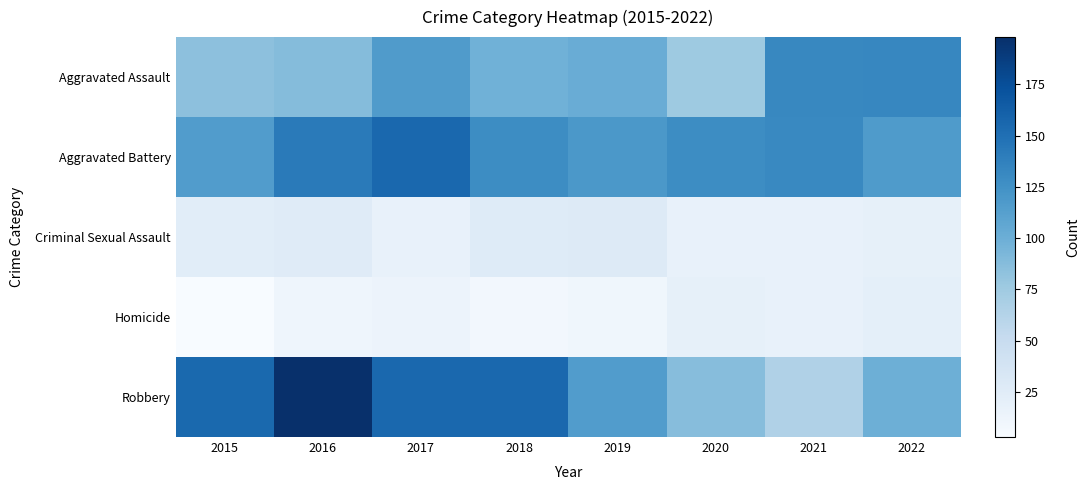

Between 2016 and 2015, which is larger?

2016